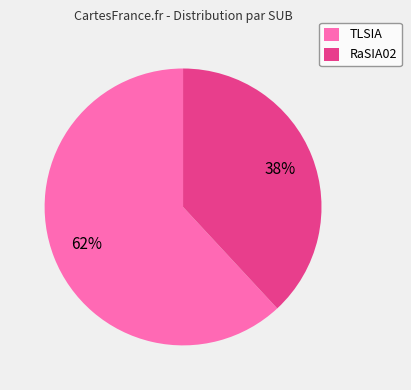

To the nearest percent, what percentage of the pie is RaSIA02?

38%